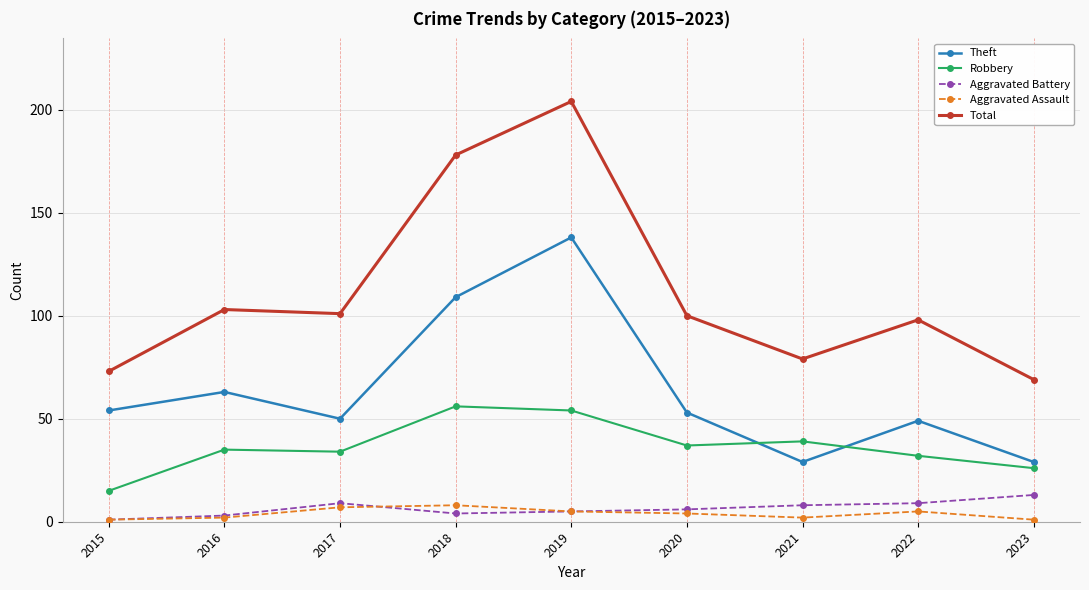

Reading left to right, extract all data points from this chart.

Theft: 54	63	50	109	138	53	29	49	29
Robbery: 15	35	34	56	54	37	39	32	26
Aggravated Battery: 1	3	9	4	5	6	8	9	13
Aggravated Assault: 1	2	7	8	5	4	2	5	1
Total: 73	103	101	178	204	100	79	98	69